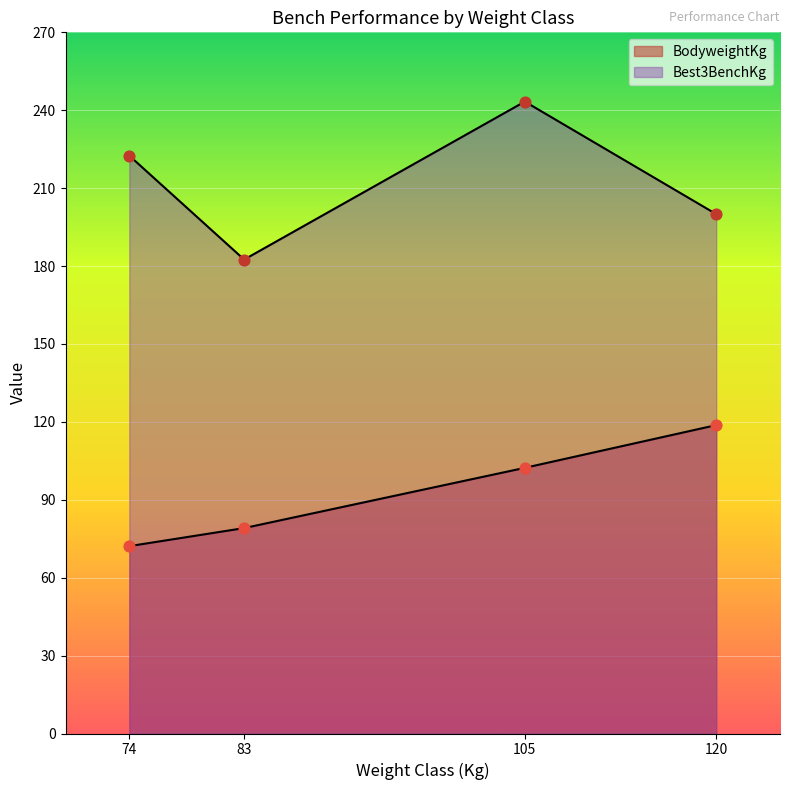

Which series reaches the maximum Y coordinate?

Best3BenchKg